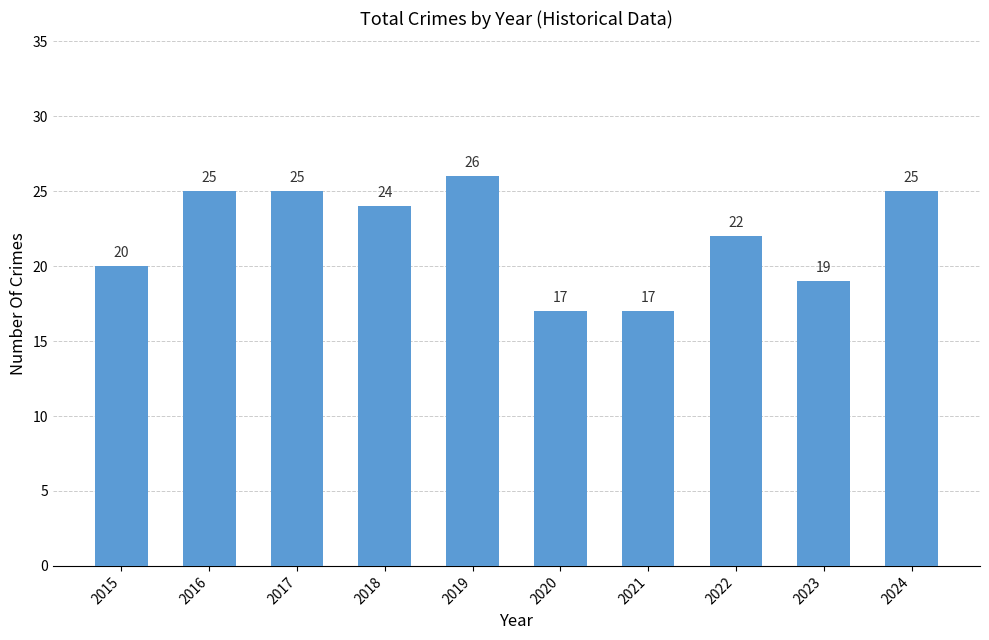

Count the values in the range 19 to 25.

7